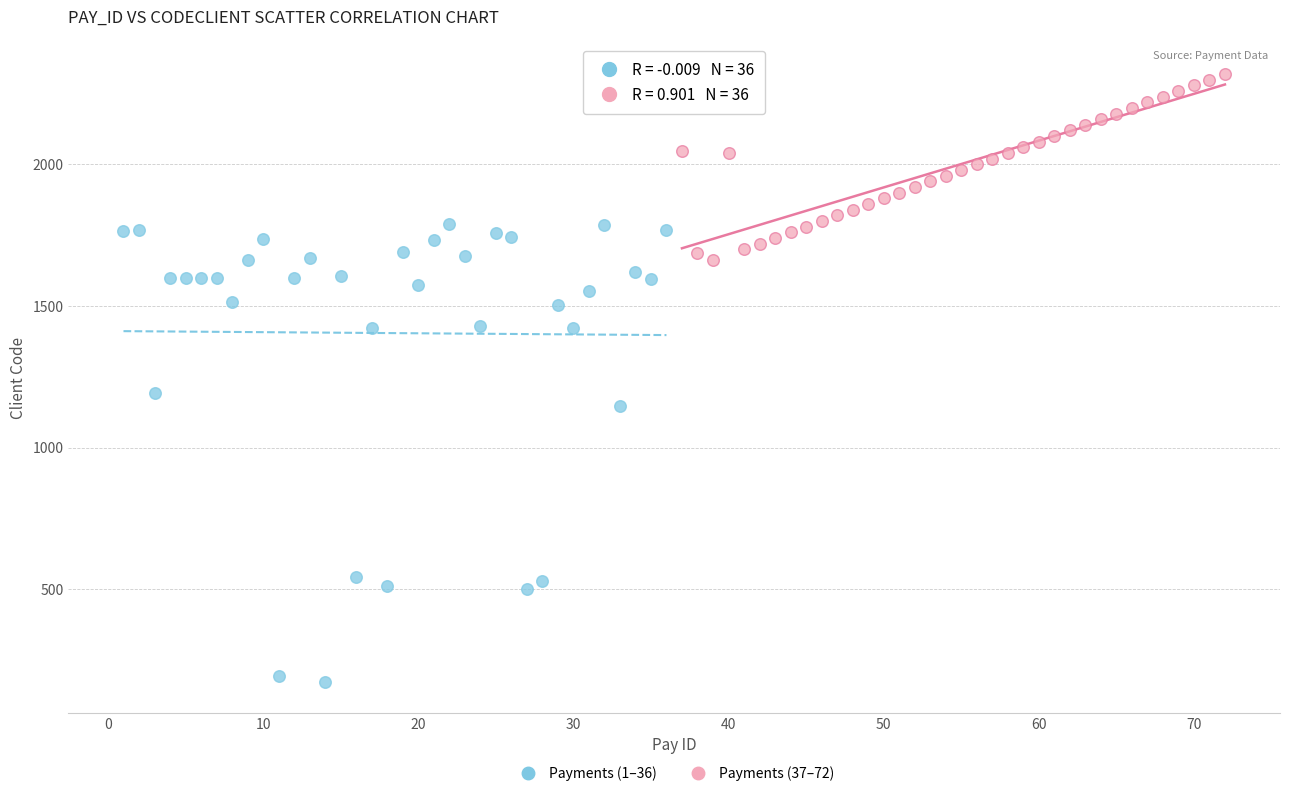

Which series reaches the maximum Y coordinate?

Payments (37–72)